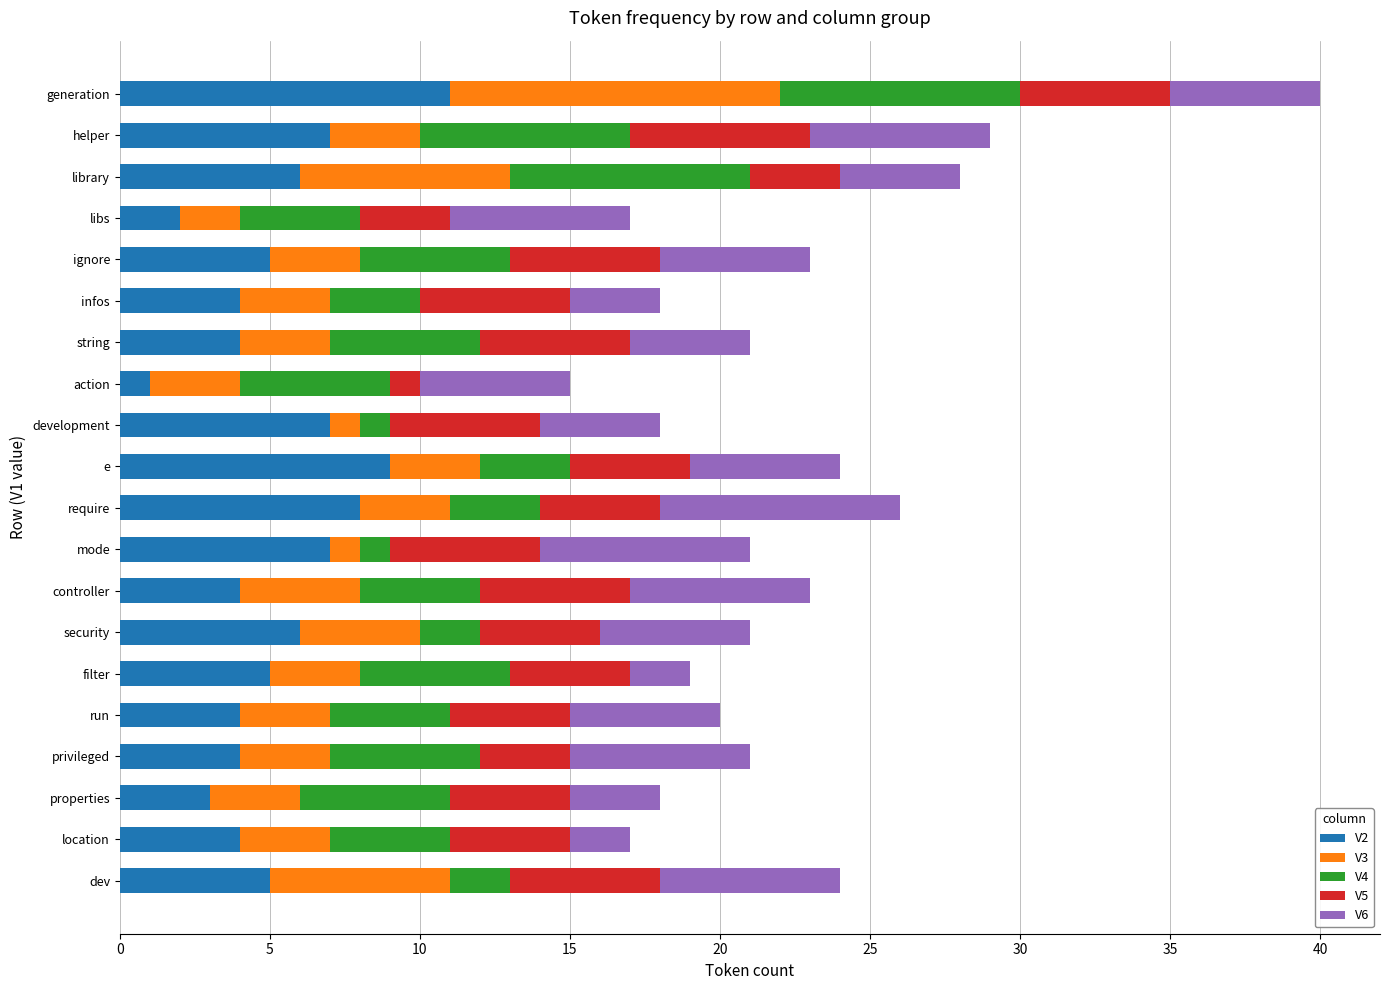

Which category has the lowest value in the V2 series?

action